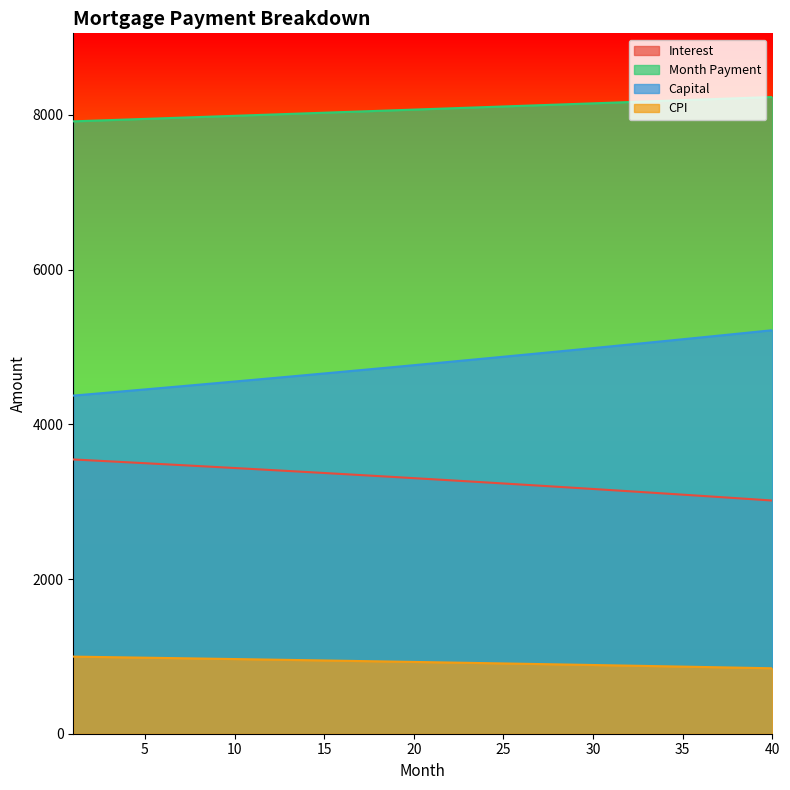

Reading left to right, list all the values displayed in this chart.

interest: 3545.2	3533.3	3521.2	3509.1	3496.9	3484.6	3472.3	3459.8	3447.3	3434.7	3422.0	3409.2	3396.3	3383.3	3370.3	3357.1	3343.9	3330.6	3317.2	3303.7	3290.1	3276.4	3262.6	3248.8	3234.8	3220.8	3206.7	3192.4	3178.1	3163.7	3149.2	3134.6	3119.9	3105.1	3090.2	3075.2	3060.1	3044.9	3029.7	3014.3
month_payment: 7915.9	7923.8	7931.8	7939.7	7947.6	7955.6	7963.5	7971.5	7979.5	7987.5	7995.4	8003.4	8011.4	8019.5	8027.5	8035.5	8043.5	8051.6	8059.6	8067.7	8075.8	8083.8	8091.9	8100.0	8108.1	8116.2	8124.3	8132.5	8140.6	8148.7	8156.9	8165.0	8173.2	8181.4	8189.6	8197.8	8205.9	8214.2	8222.4	8230.6
capital: 4370.7	4390.6	4410.5	4430.6	4450.7	4471.0	4491.3	4511.7	4532.2	4552.8	4573.5	4594.3	4615.2	4636.1	4657.2	4678.4	4699.6	4721.0	4742.5	4764.0	4785.7	4807.4	4829.3	4851.2	4873.3	4895.4	4917.7	4940.0	4962.5	4985.0	5007.7	5030.5	5053.3	5076.3	5099.4	5122.5	5145.8	5169.2	5192.7	5216.3
cpi: 996.6	993.2	989.8	986.4	982.9	979.4	975.9	972.4	968.8	965.2	961.6	958.0	954.3	950.7	946.9	943.2	939.5	935.7	931.9	928.0	924.2	920.3	916.4	912.5	908.5	904.5	900.5	896.5	892.4	888.3	884.2	880.0	875.9	871.7	867.4	863.2	858.9	854.6	850.2	845.9